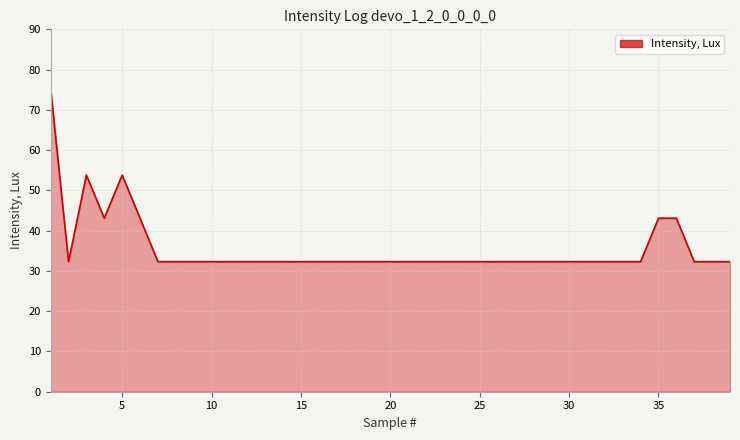

What is the sum of all values?

1388.9